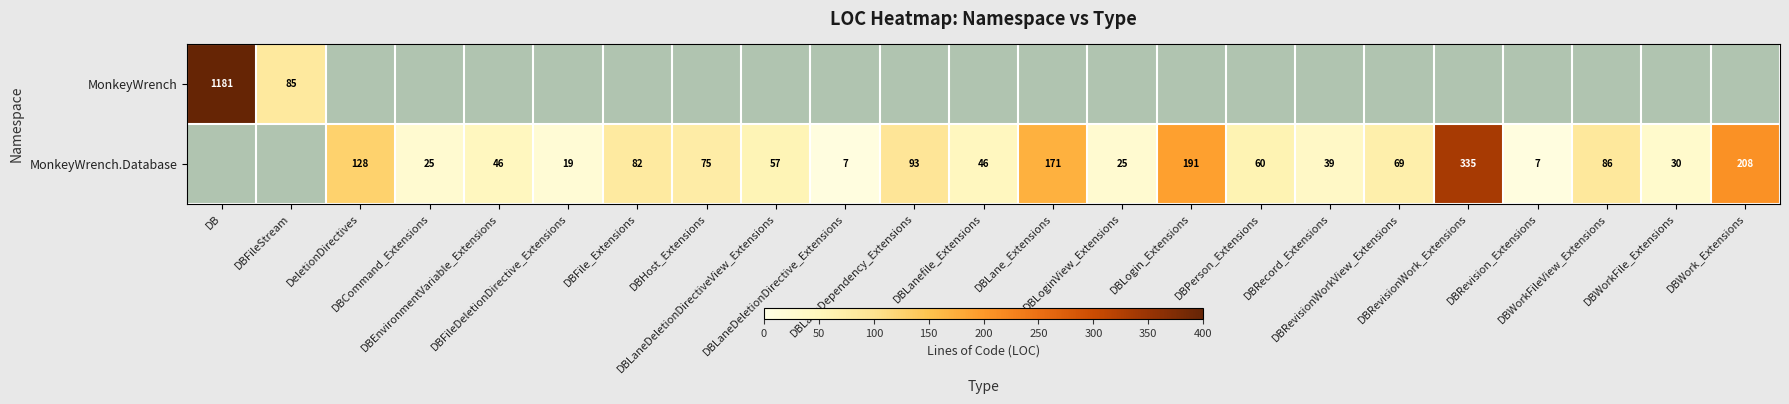

The value of MonkeyWrench.Database at DBWork_Extensions is 208.0. True or false?

True